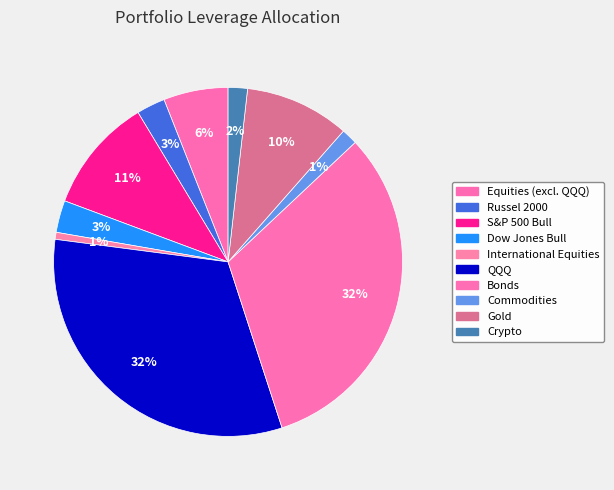

Does any single category account for the majority?

No